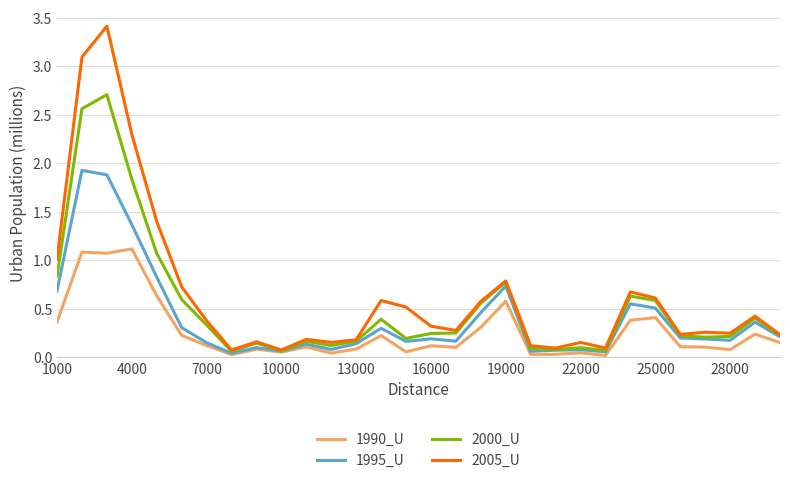

What is the maximum value for 2000_U?

2.7